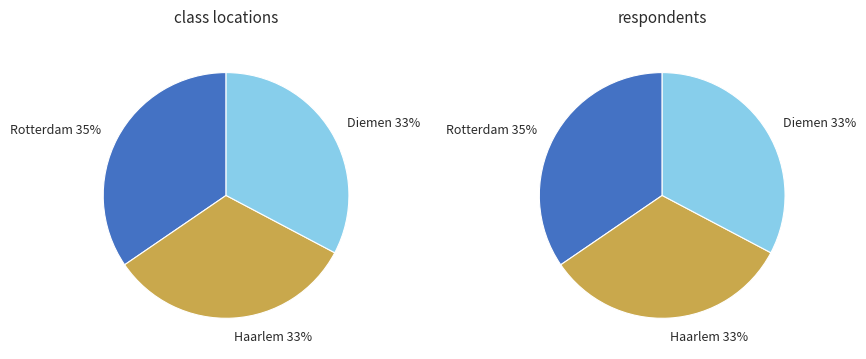

Which has a higher value, Haarlem or Rotterdam?

Rotterdam